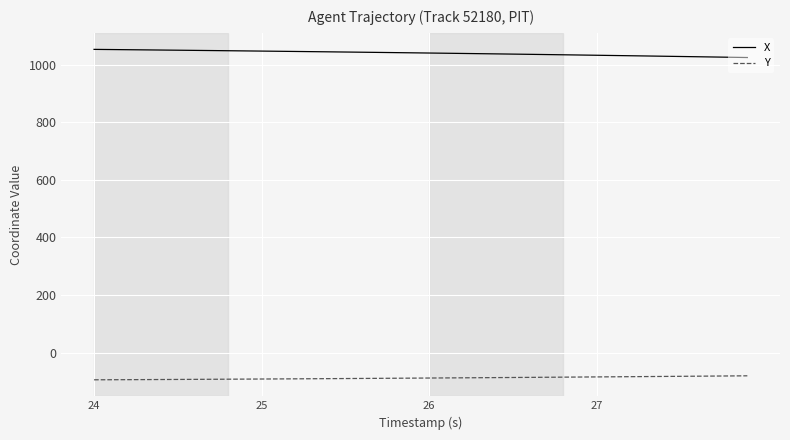

What is the difference between the maximum and minimum values in the Y series?

13.8